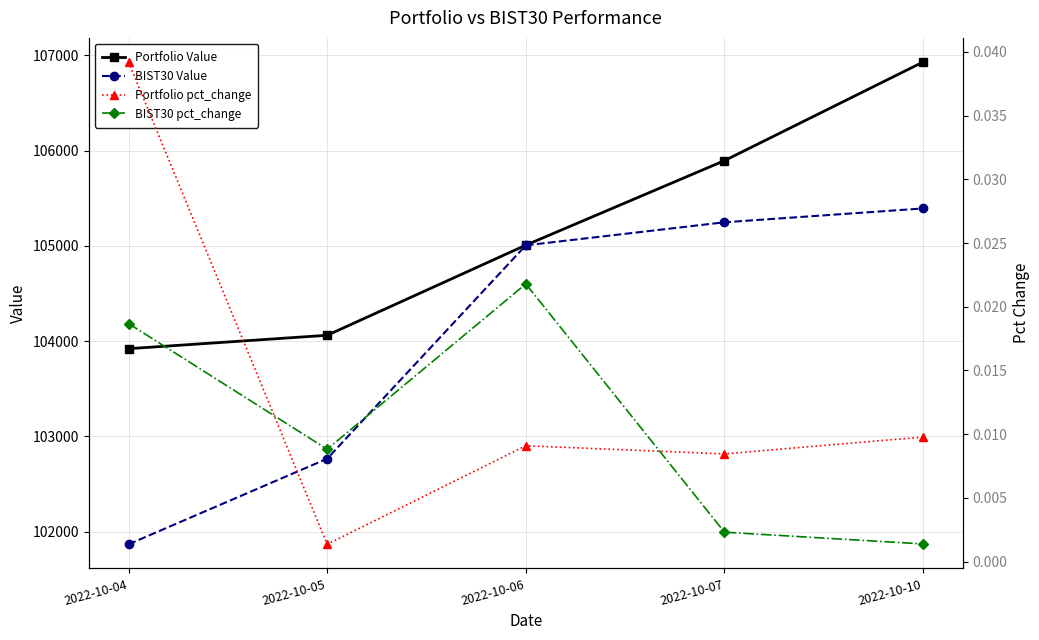

At which label is BIST30 Value closest to 103630?

2022-10-05